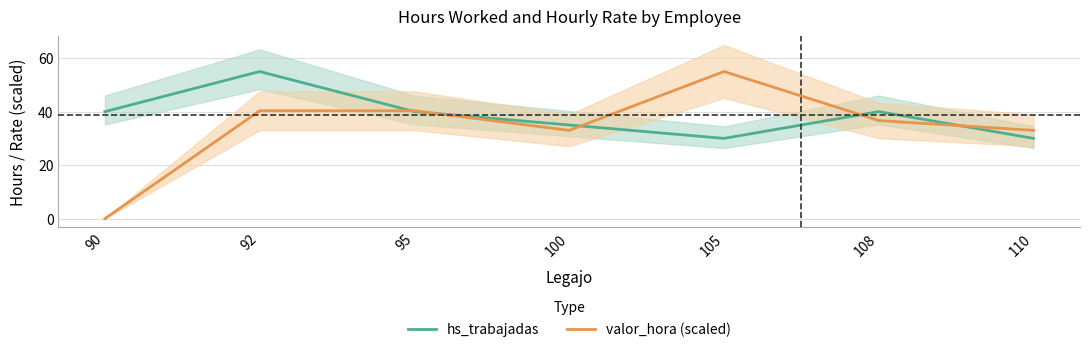

Where is the first local minimum for valor_hora (scaled)?

100